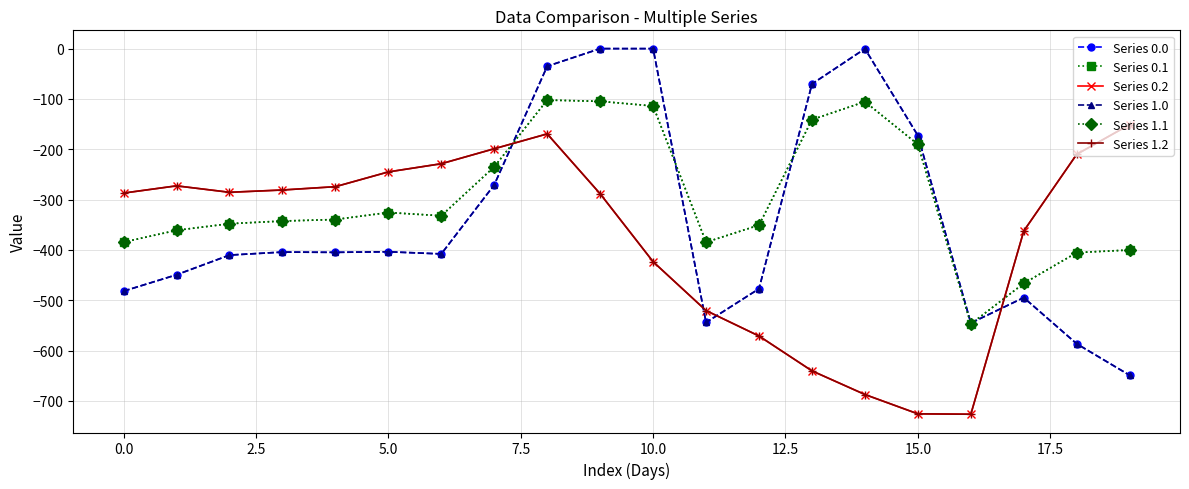

Does the chart have visible grid lines?

Yes